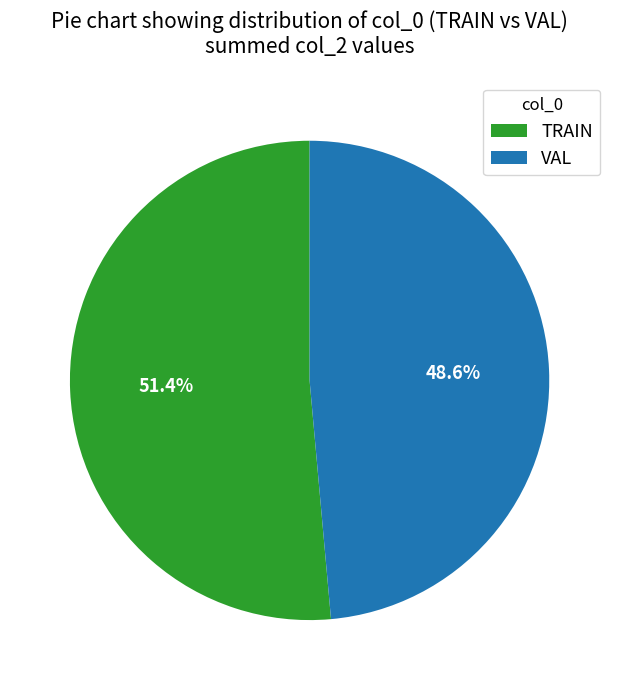

Which category has the smallest portion of the pie?

VAL